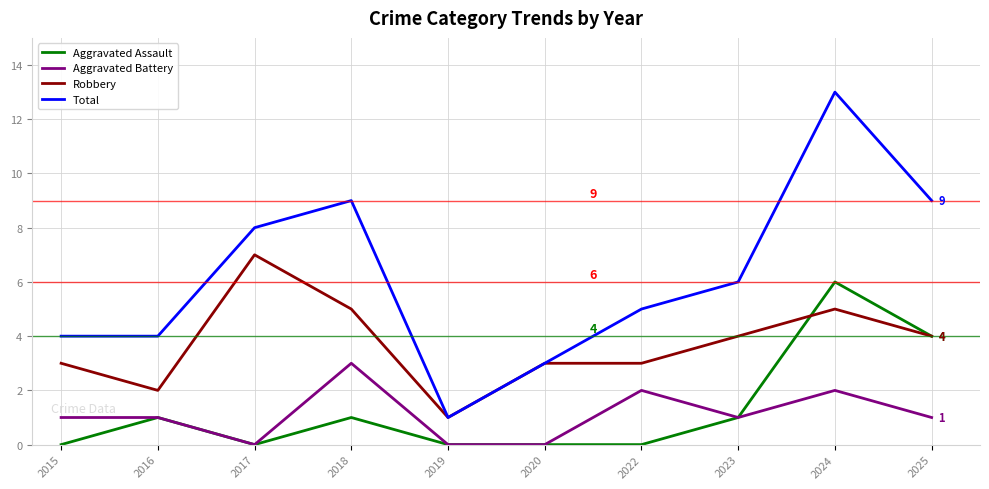

Rank the series by their maximum value, from lowest to highest.

Aggravated Battery, Aggravated Assault, Robbery, Total